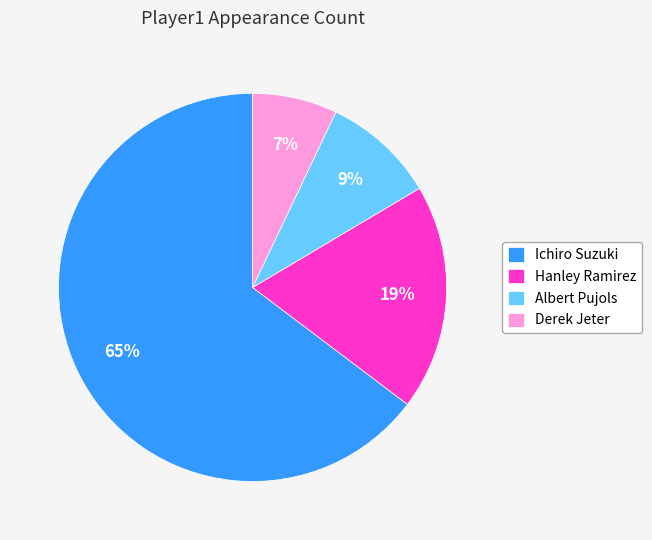

Which has a higher value, Hanley Ramirez or Albert Pujols?

Hanley Ramirez